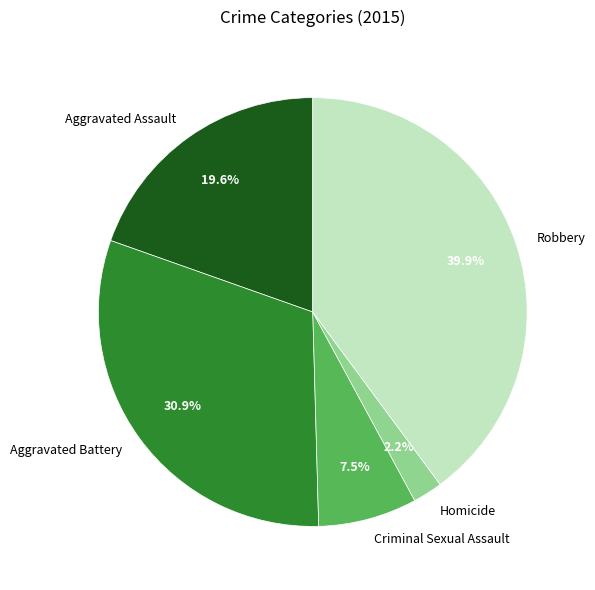

Rank the categories by value from lowest to highest.

Homicide, Criminal Sexual Assault, Aggravated Assault, Aggravated Battery, Robbery